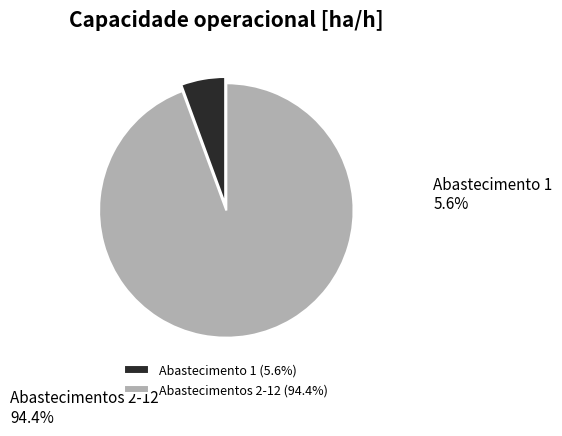

Is the sum of Abastecimentos 2-12 (94.4%) and Abastecimento 1 (5.6%) greater than half?

Yes